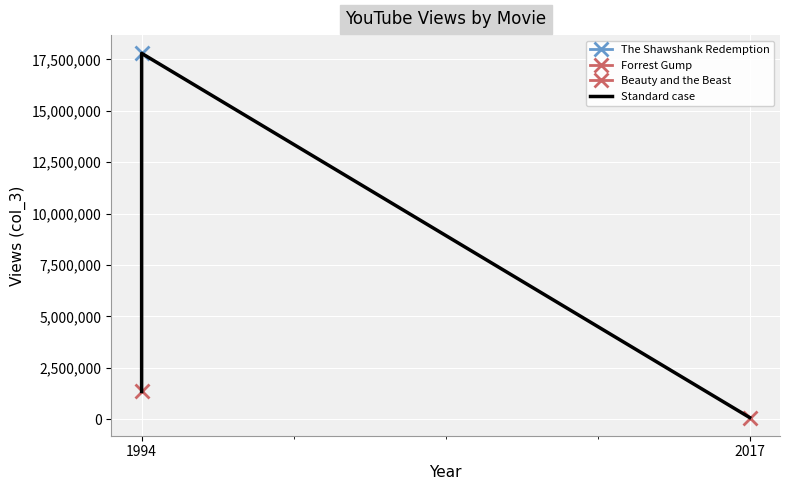

True or false: the data shows 1345887 at 1994.

True